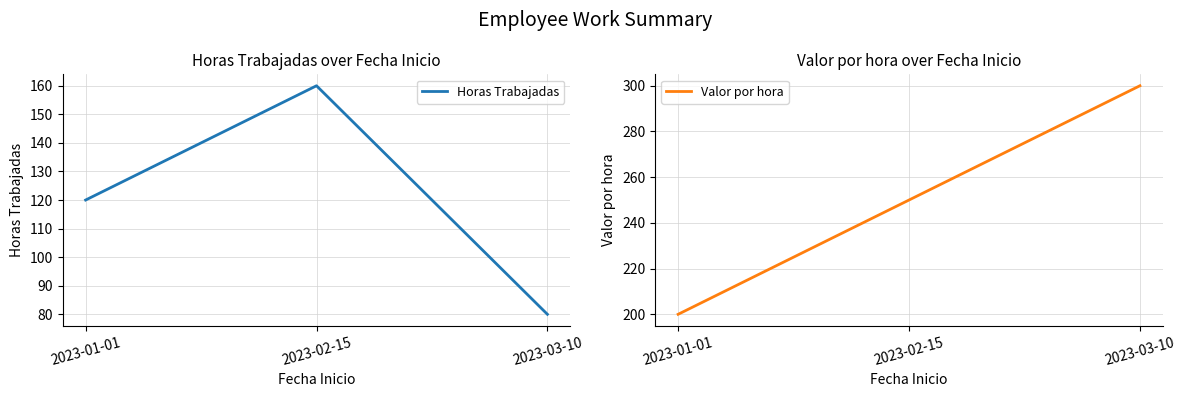

What is the label of the 2nd point from the right?

2023-02-15